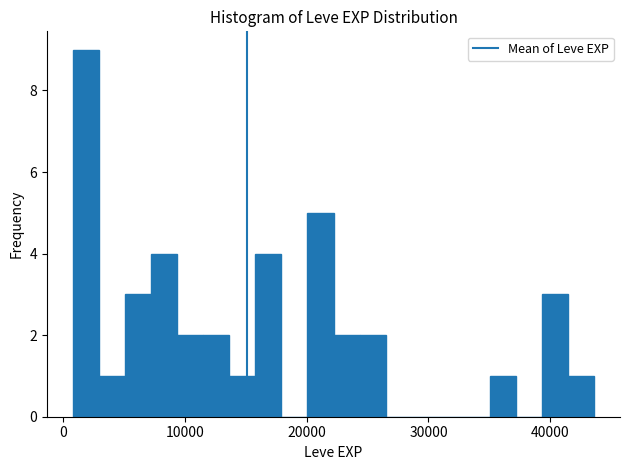

Read against the x-axis, roughly where is the centre of the tallest bar?

2000